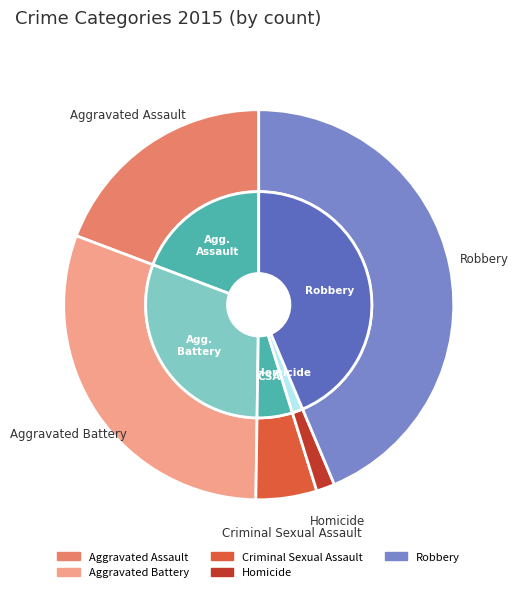

What is the smallest slice in the pie chart?

Homicide